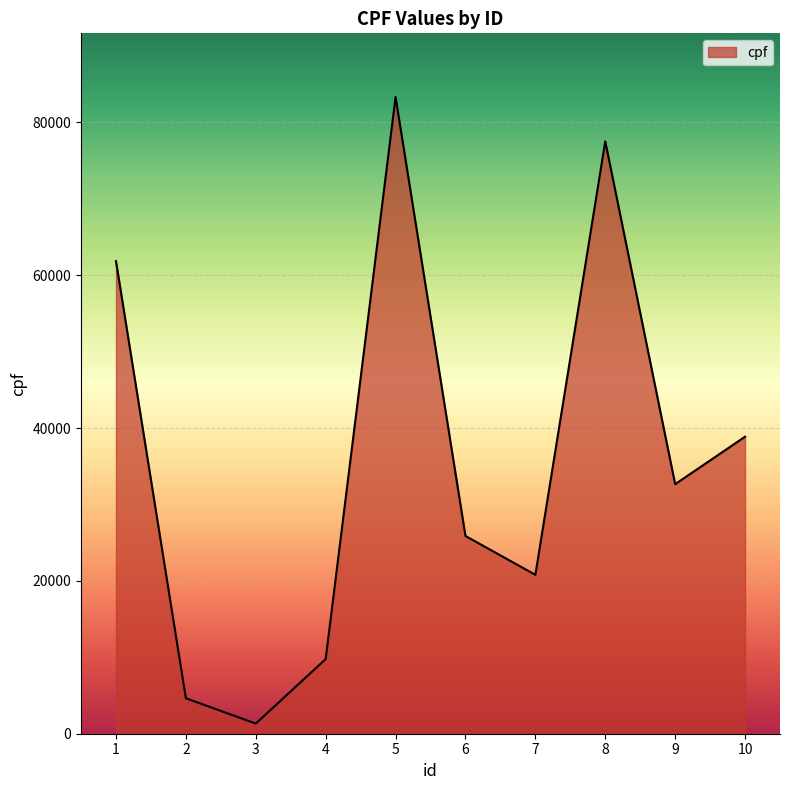

What is the difference between the maximum and minimum values?

81993